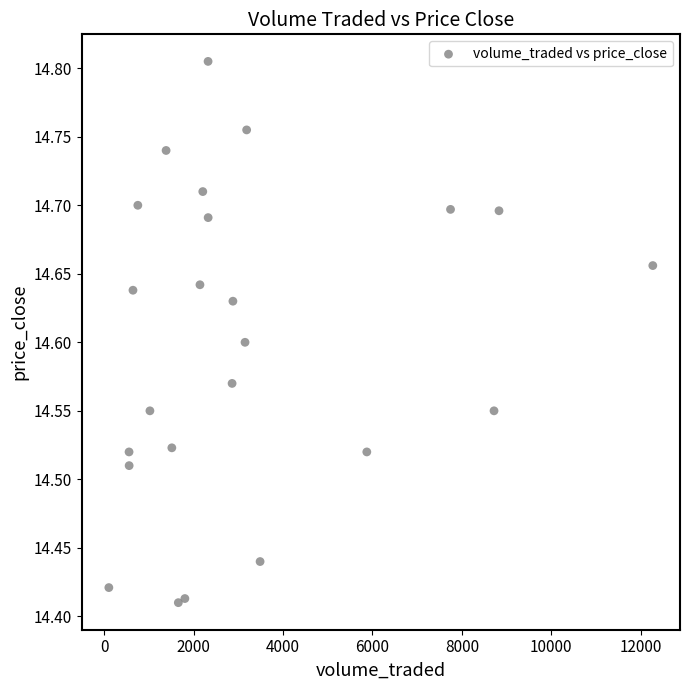

What is the range of X values (max minus min)?

12164.9